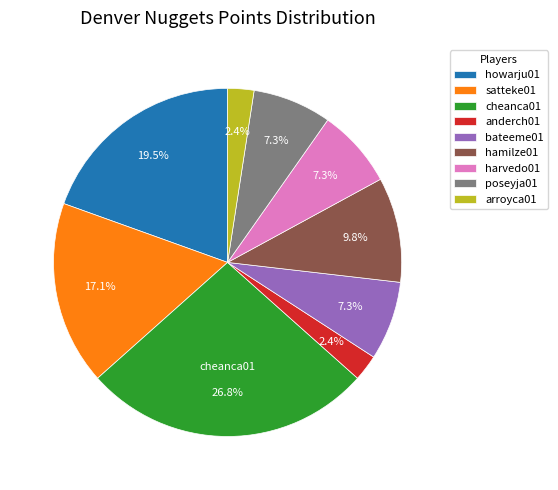

True or false: hamilze01 accounts for 1% of the total.

False